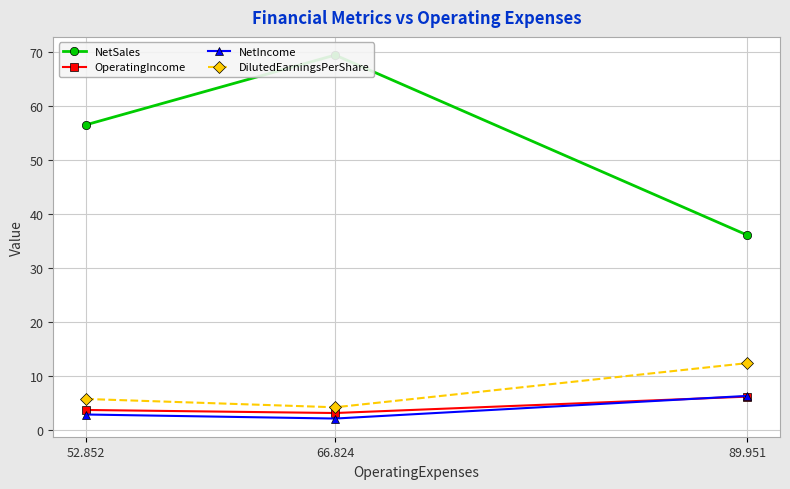

What value does the DilutedEarningsPerShare series have at 52.852?

5.8